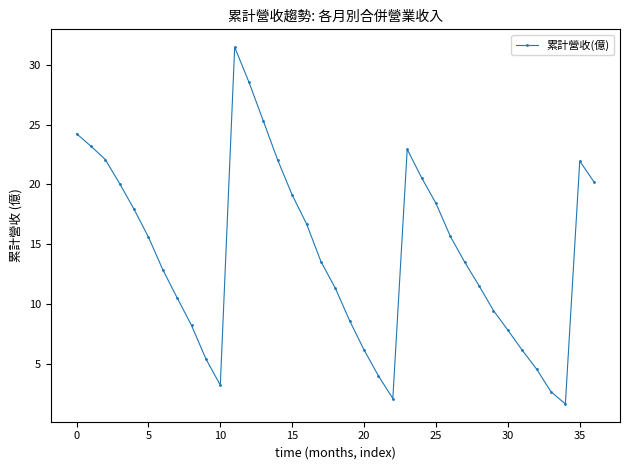

What is the value of the 9th point from the left?

8.2